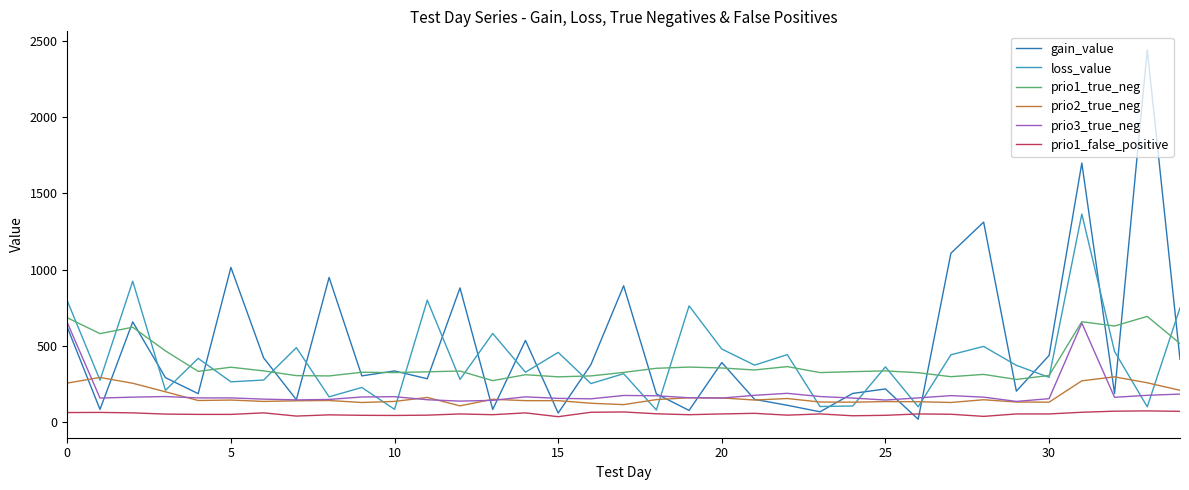

Which series has the largest range (max minus min)?

gain_value